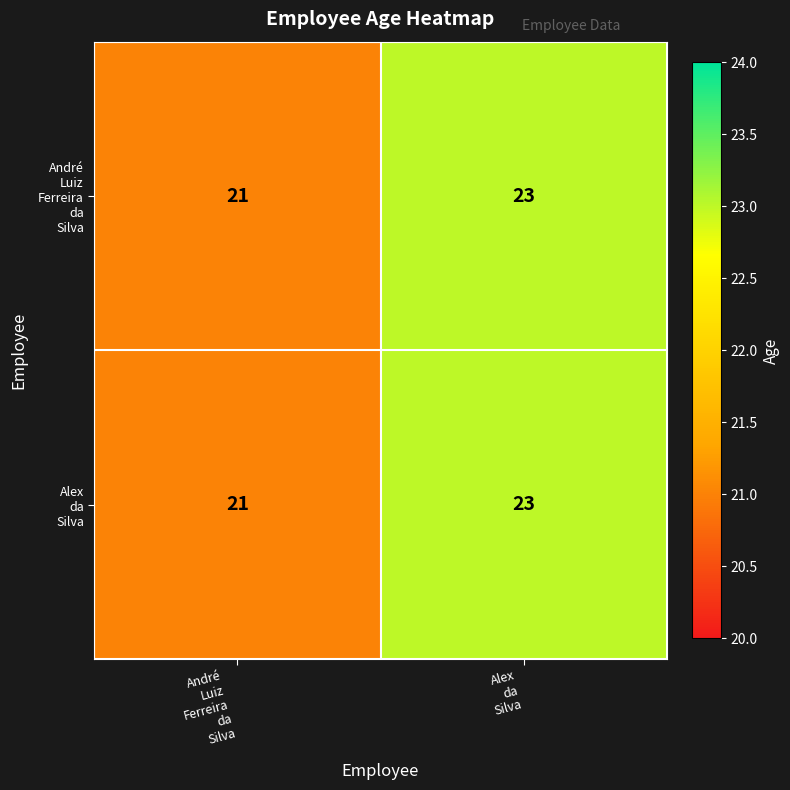

What is the minimum value shown in the chart?

21